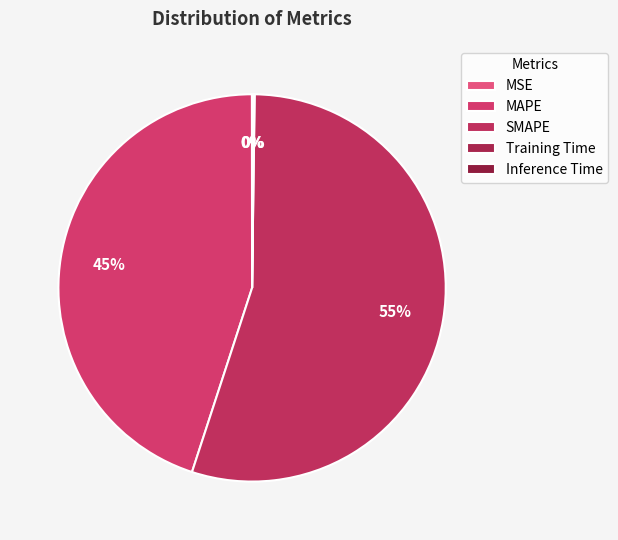

To the nearest percent, what is the average slice percentage?

20%